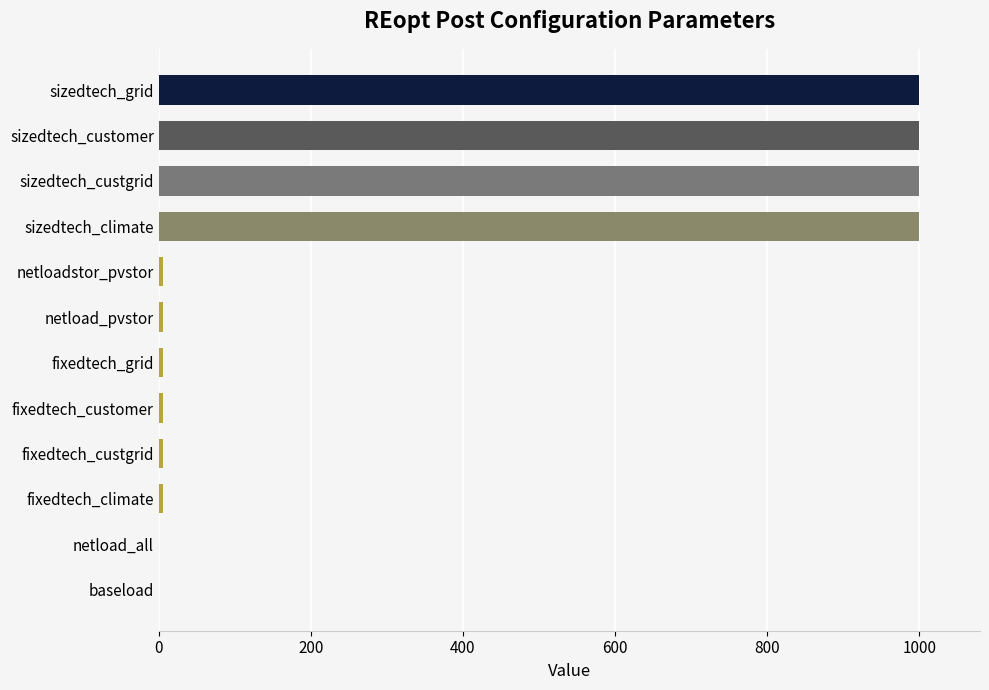

Between sizedtech_grid and netload_pvstor, which is larger?

sizedtech_grid